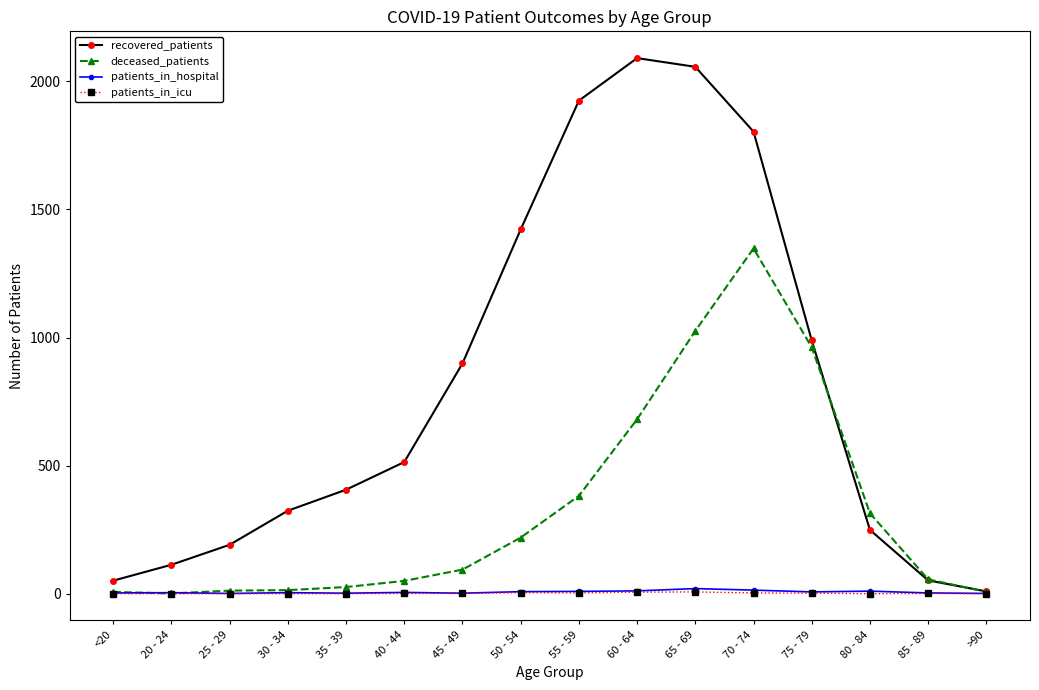

What is the total value across all series at 50 - 54?

1653